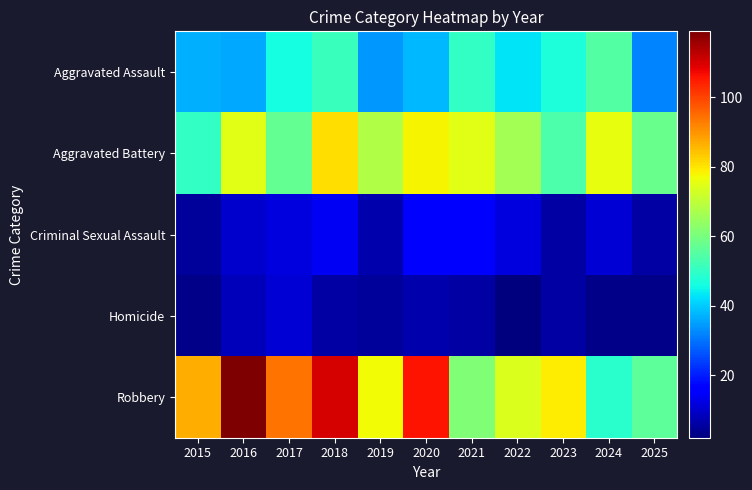

Reading left to right, list all the values displayed in this chart.

Aggravated Assault: 2015=37	2016=36	2017=46	2018=51	2019=34	2020=38	2021=50	2022=43	2023=47	2024=55	2025=32
Aggravated Battery: 2015=50	2016=75	2017=57	2018=81	2019=68	2020=78	2021=75	2022=66	2023=54	2024=76	2025=58
Criminal Sexual Assault: 2015=5	2016=10	2017=12	2018=14	2019=7	2020=16	2021=15	2022=12	2023=6	2024=11	2025=6
Homicide: 2015=3	2016=8	2017=11	2018=6	2019=5	2020=7	2021=6	2022=2	2023=6	2024=3	2025=3
Robbery: 2015=87	2016=119	2017=94	2018=110	2019=77	2020=106	2021=61	2022=74	2023=79	2024=49	2025=56